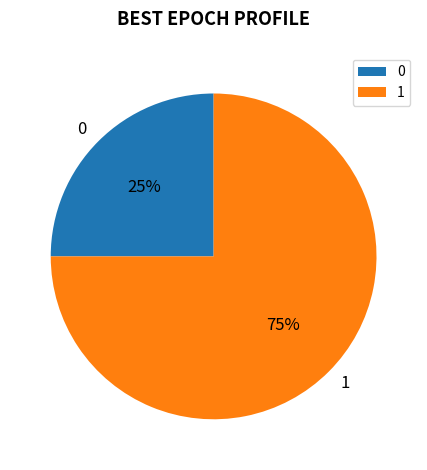

Is the sum of 0 and 1 greater than half?

Yes